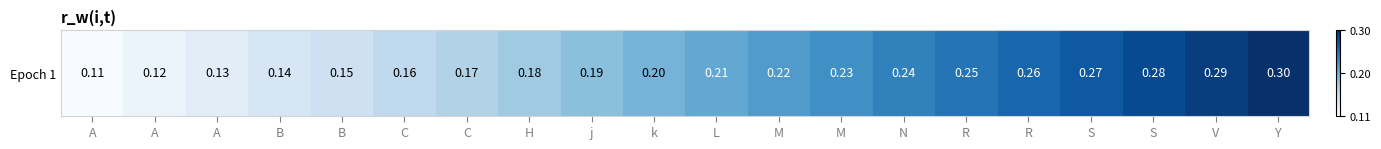

Reading left to right, transcribe all the data shown in this chart.

A=0.0	A=0.1	A=0.1	B=0.2	B=0.2	C=0.3	C=0.3	H=0.4	j=0.4	k=0.5	L=0.5	M=0.6	M=0.6	N=0.7	R=0.7	R=0.8	S=0.8	S=0.9	V=0.9	Y=1.0